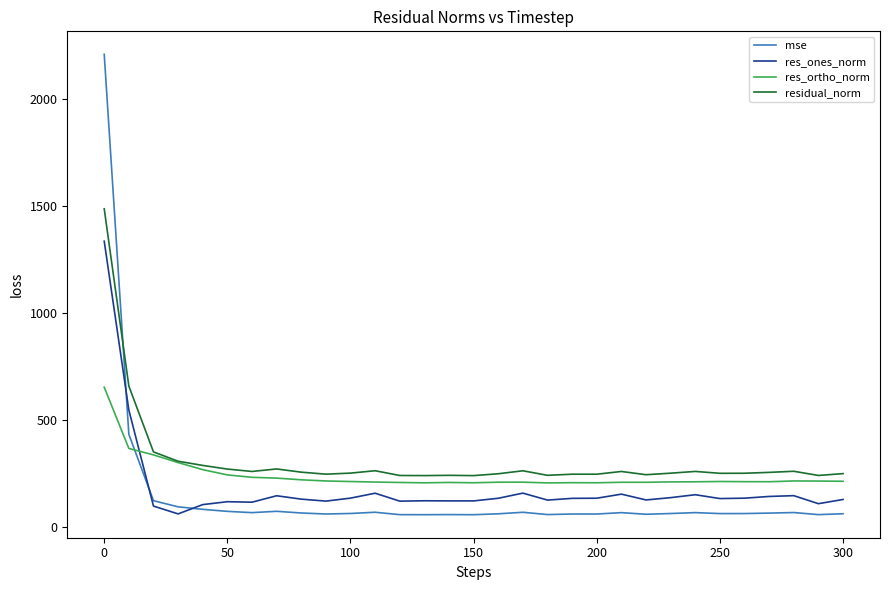

How many intersections are there between mse and res_ortho_norm?

1